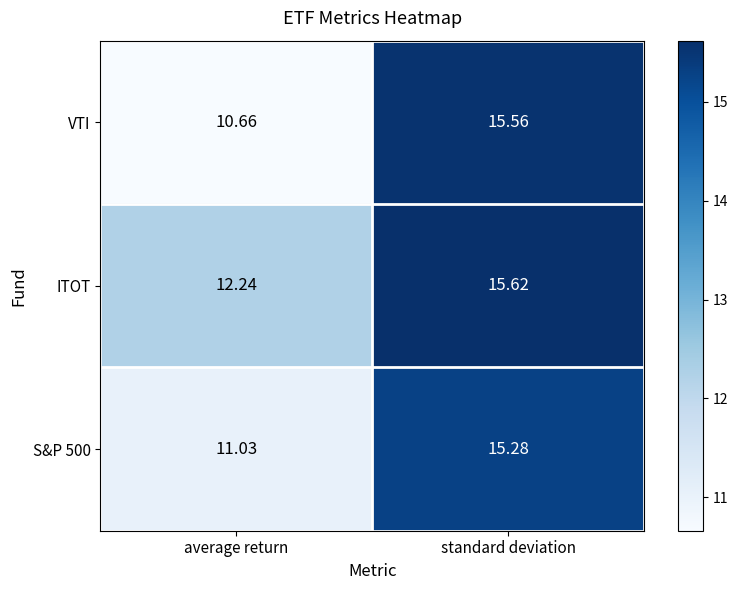

Which series has the largest range (max minus min)?

VTI